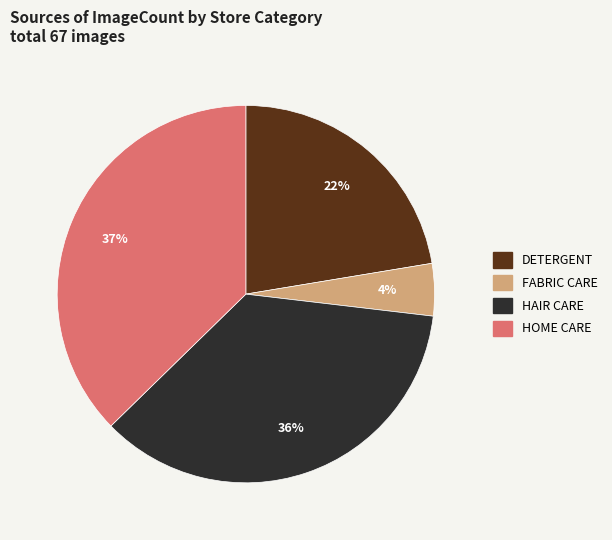

Approximately how many times larger is the value at HOME CARE compared to DETERGENT?

1.7